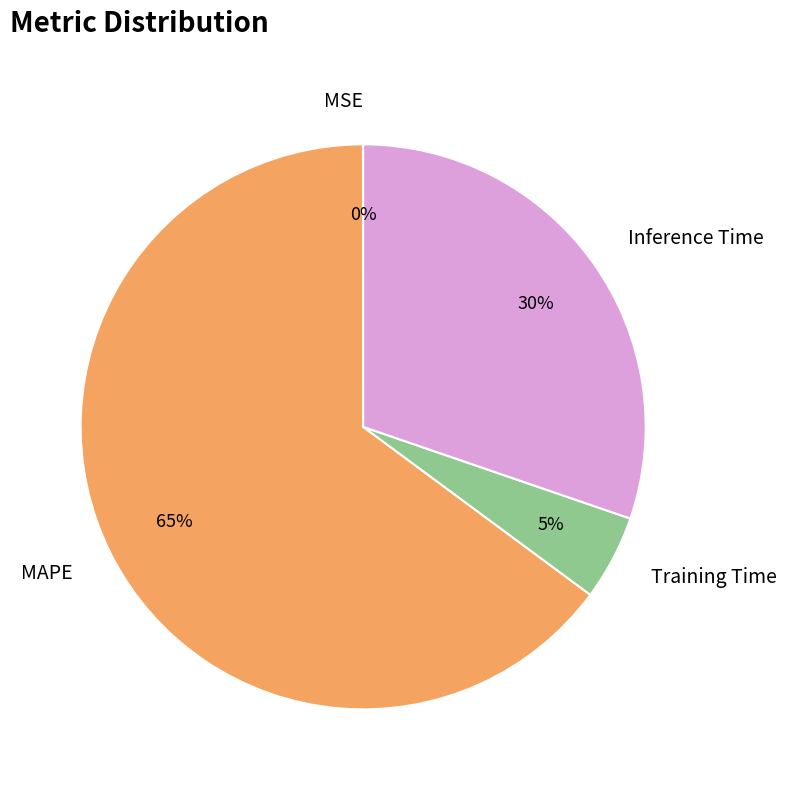

To the nearest percent, what is the difference between the largest and smallest slice percentages?

65%